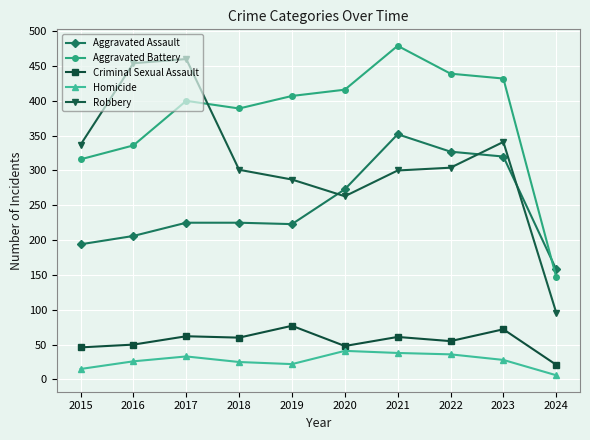

What is the value of the Aggravated Assault point at the 1st from the left?

194